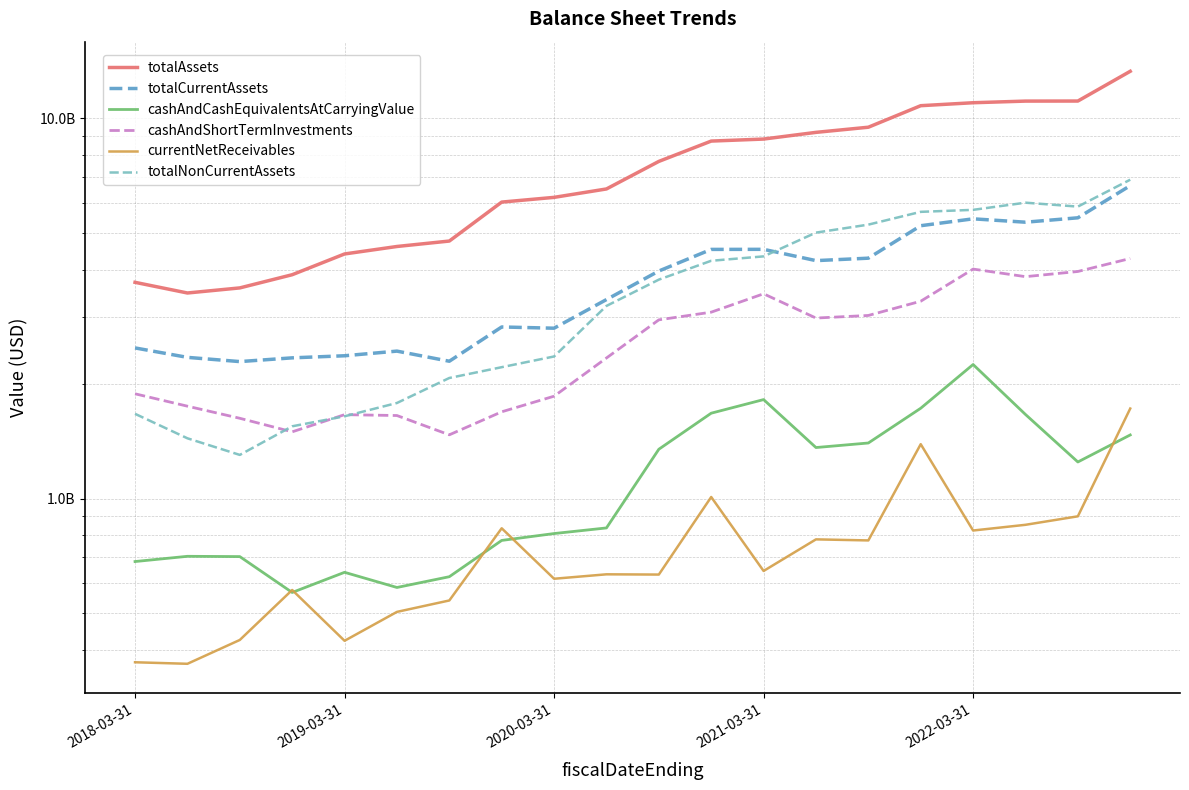

What is the difference between the highest and lowest values at 5?

4099327000